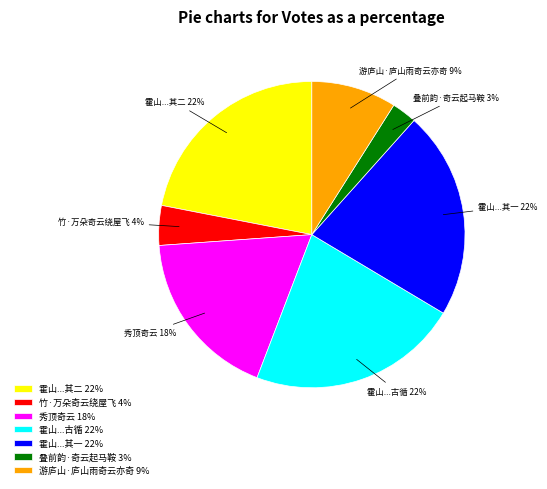

To the nearest percent, what is the average slice percentage?

14%